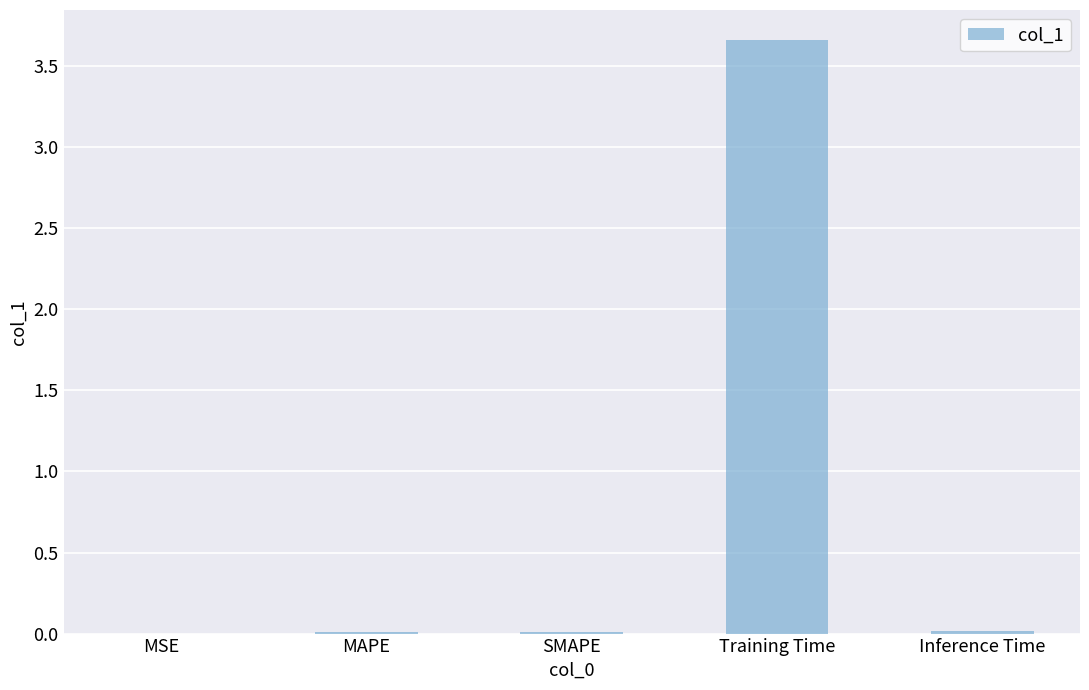

Which label corresponds to the largest value in the chart?

Training Time